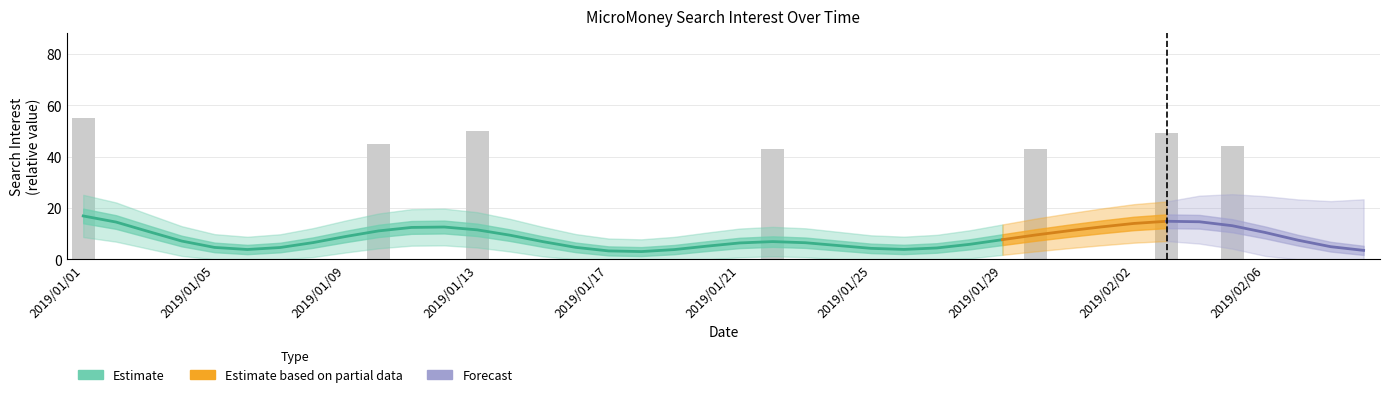

List the labels in order of value, largest first.

2019/01/01, 2019/01/13, 2019/02/03, 2019/01/10, 2019/02/05, 2019/01/22, 2019/01/30, 2019/01/02, 2019/01/03, 2019/01/04, 2019/01/05, 2019/01/06, 2019/01/07, 2019/01/08, 2019/01/09, 2019/01/11, 2019/01/12, 2019/01/14, 2019/01/15, 2019/01/16, 2019/01/17, 2019/01/18, 2019/01/19, 2019/01/20, 2019/01/21, 2019/01/23, 2019/01/24, 2019/01/25, 2019/01/26, 2019/01/27, 2019/01/28, 2019/01/29, 2019/01/31, 2019/02/01, 2019/02/02, 2019/02/04, 2019/02/06, 2019/02/07, 2019/02/08, 2019/02/09